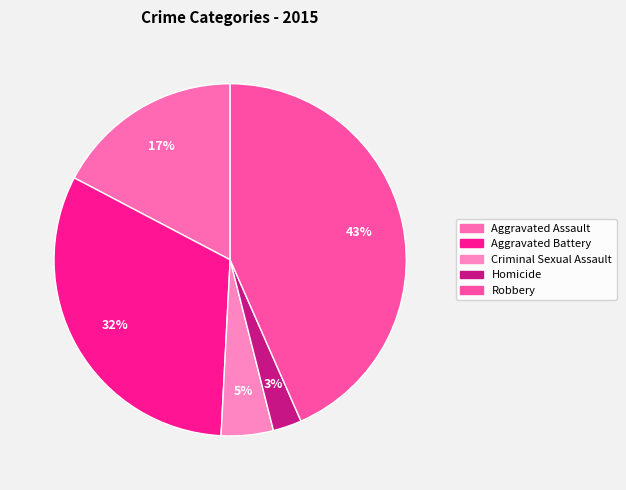

To the nearest percent, what is the combined percentage of Robbery and Aggravated Battery?

75%